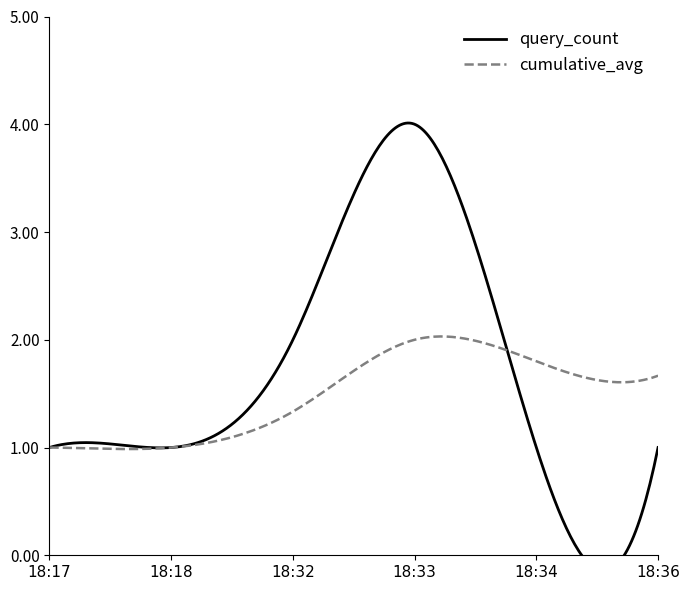

The value at 2019-09-23 18:18:00 is 0. True or false?

False